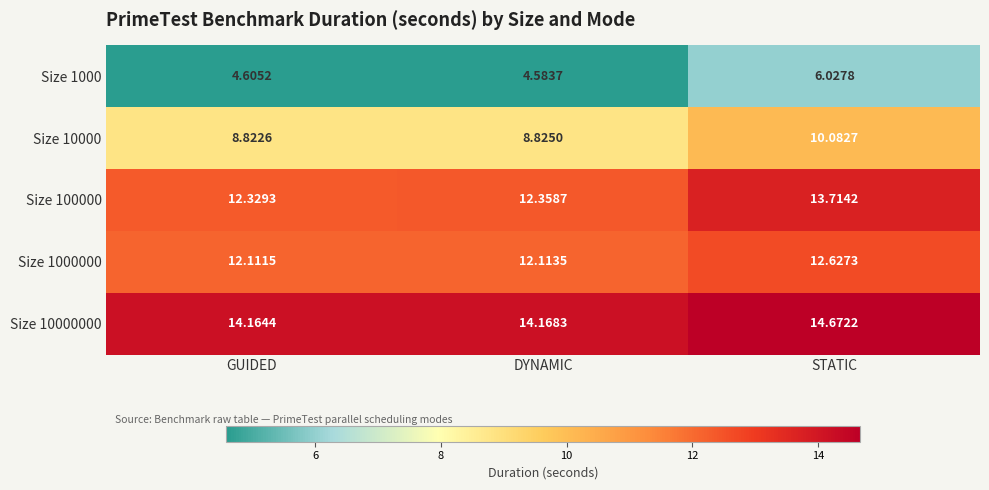

Which category has the highest value across all series?

STATIC